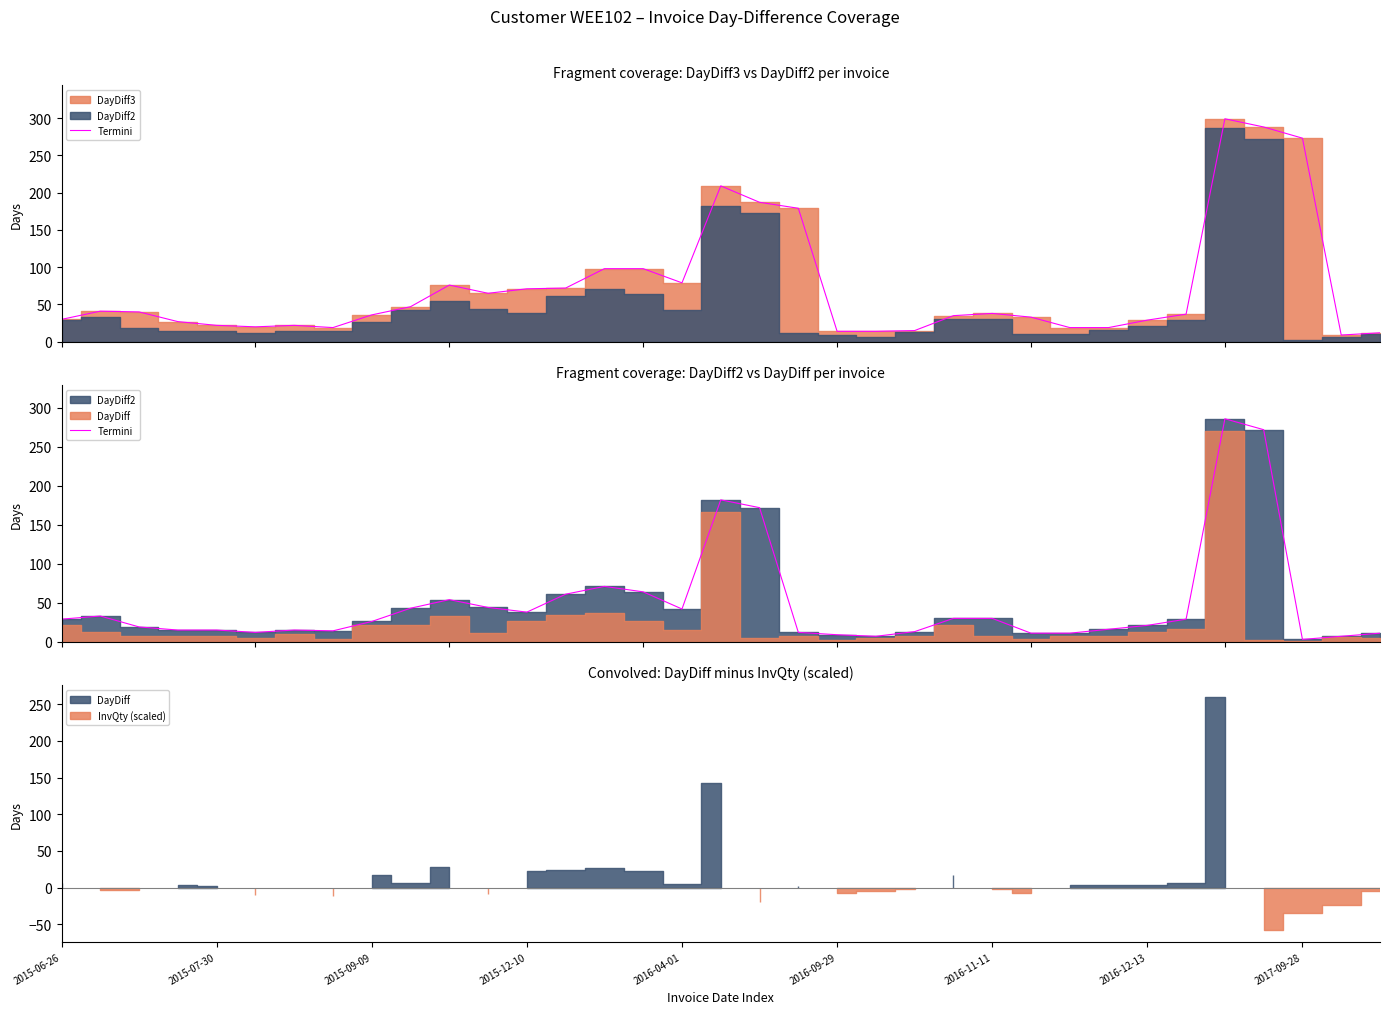

What is the difference between the second highest and minimum values?

269